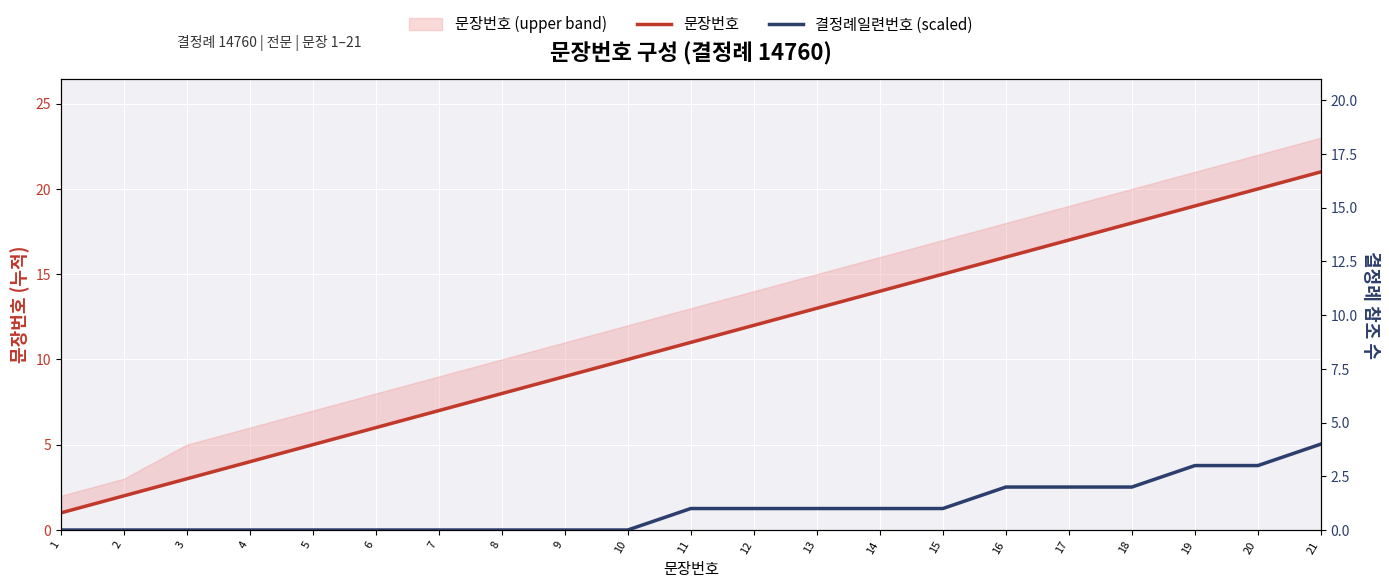

Is it true that 결정례일련번호 (scaled) equals 1 at 15?

True